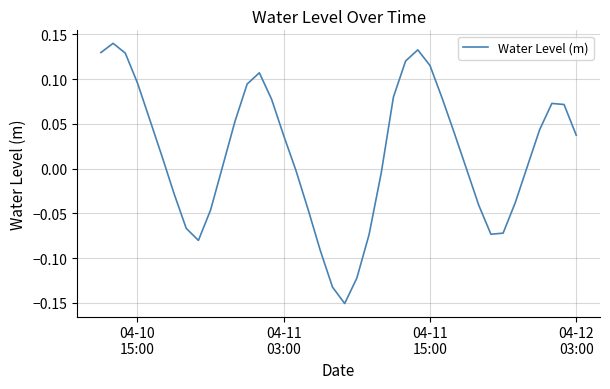

What is the difference between the maximum and minimum values?

0.3